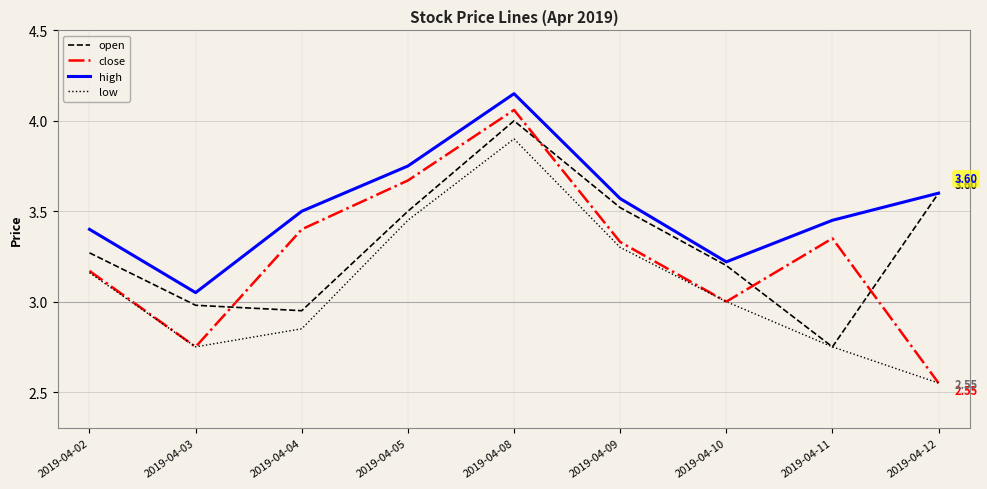

Between 2019-04-08 and 2019-04-09, which series saw the biggest shift?

close